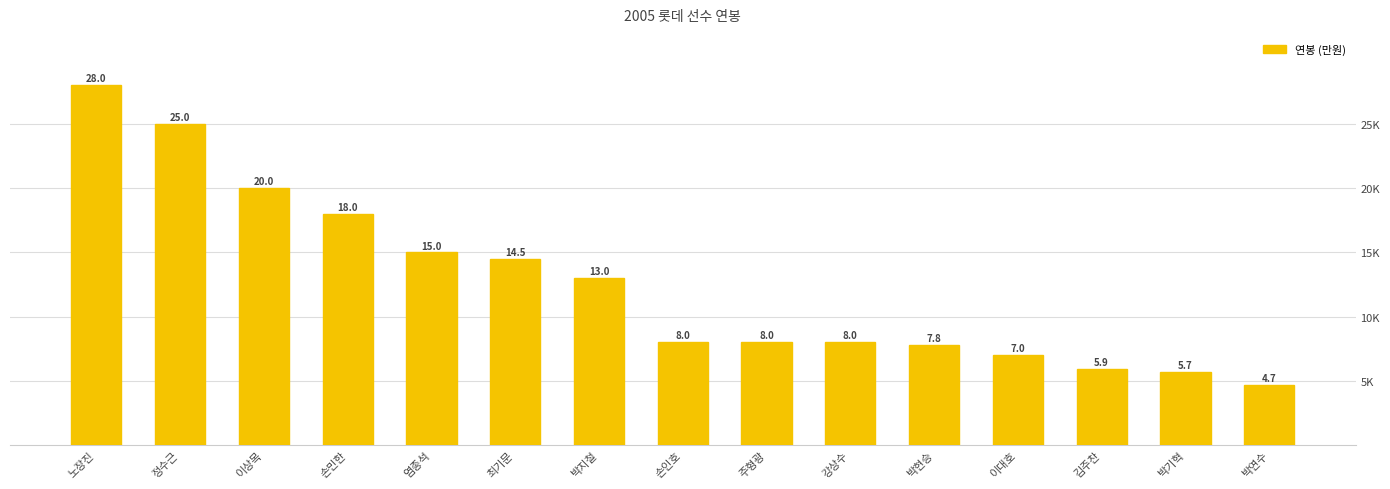

What is the ratio of the value at 이대호 to the value at 최기문?

0.5